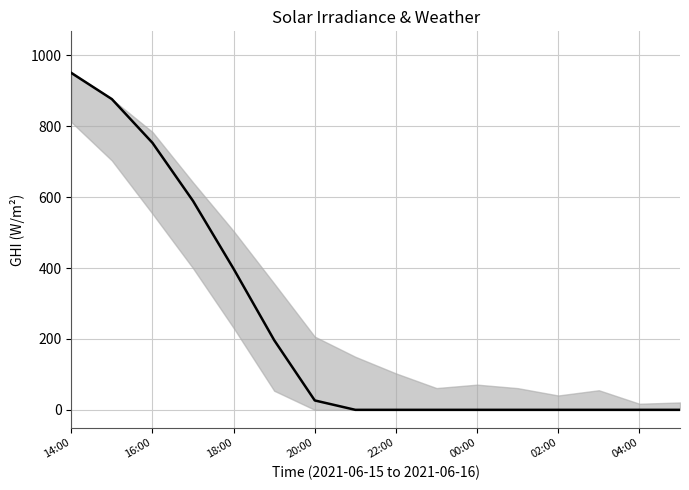

Reading left to right, what are all the values shown in this chart?

950.5	876.6	753.3	589.3	397.8	196.5	26.5	0.0	0.0	0.0	0.0	0.0	0.0	0.0	0.0	0.0